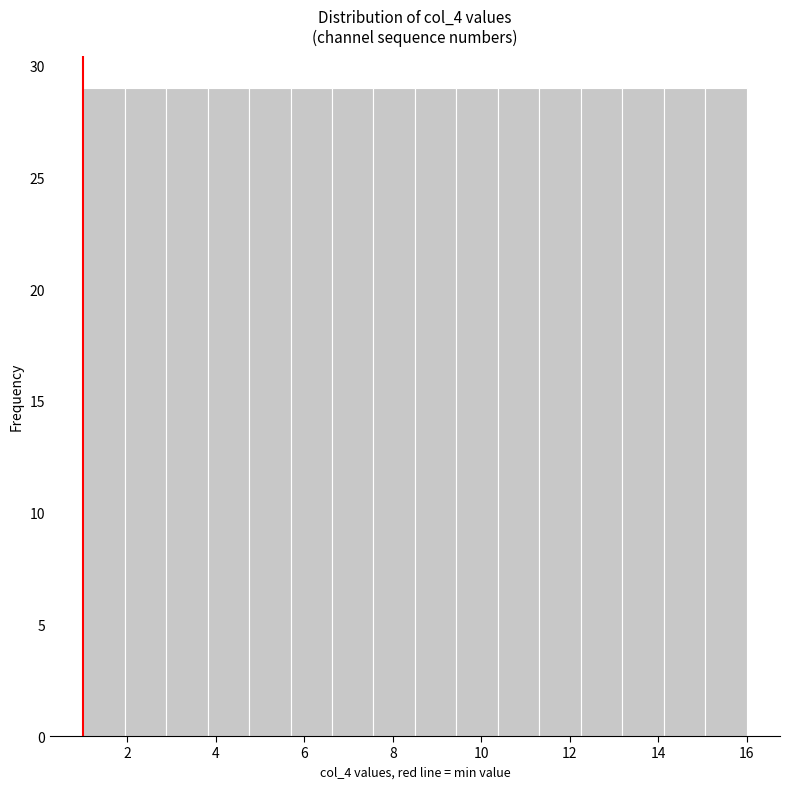

What is the height of the bar covering 8.6 to 9.4 on the x-axis? Neither the bar edges nor the heights are printed on the chart, so give them approximately, as read against the axes.

29